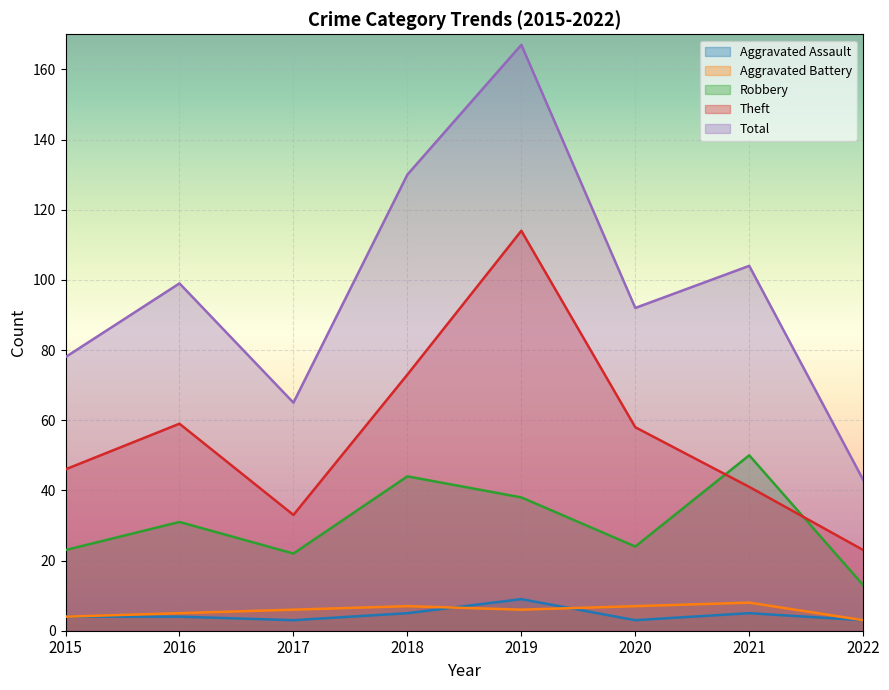

At which category is the sum across all series the highest?

2019